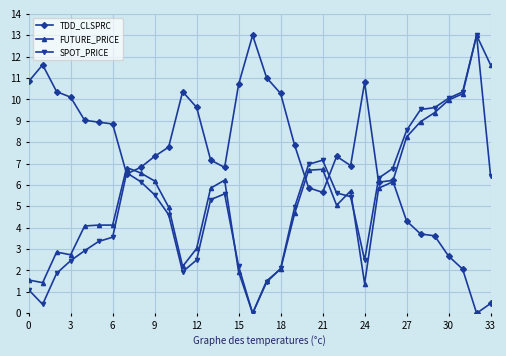

True or false: TDD_CLSPRC has more than 2 interior local peaks.

True